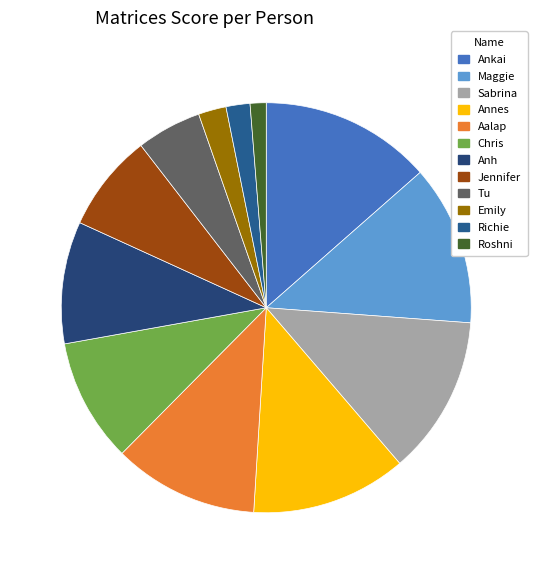

How many segments does this pie chart have?

12